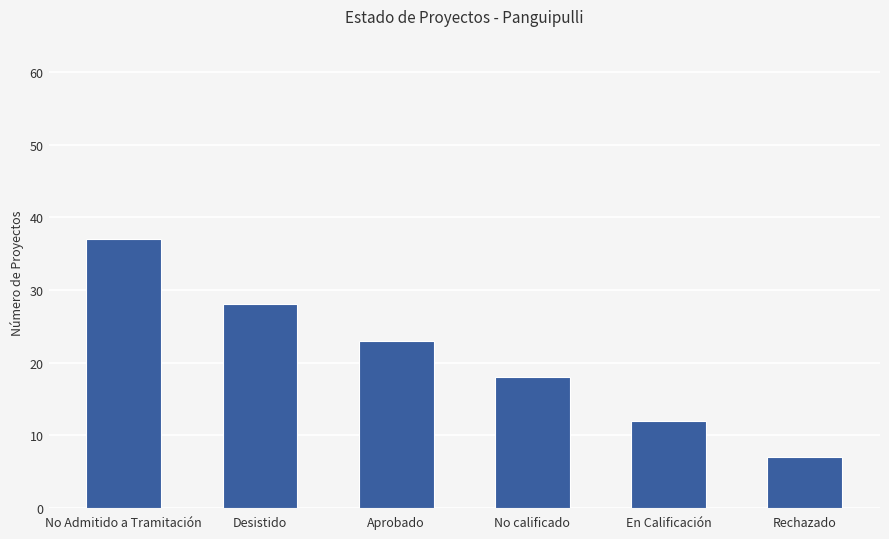

What is the label of the 5th bar from the left?

En Calificación